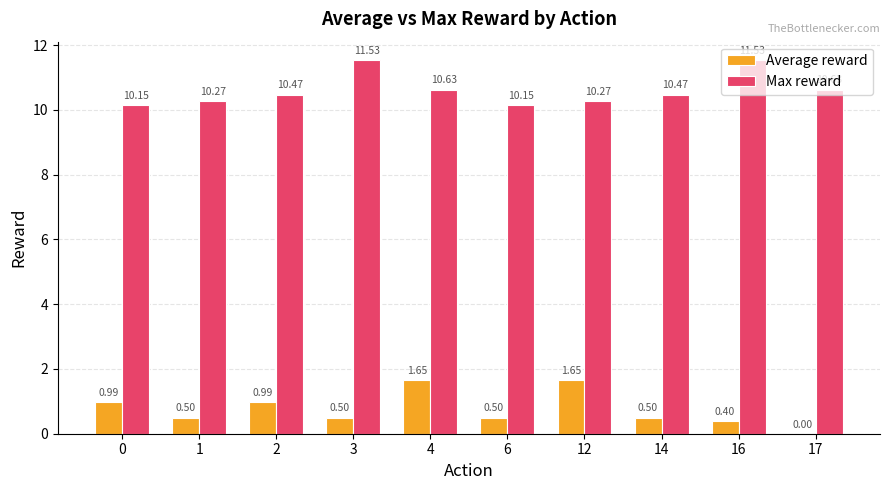

Is the value of Max reward at 6 greater than the value of Average reward at 12?

Yes